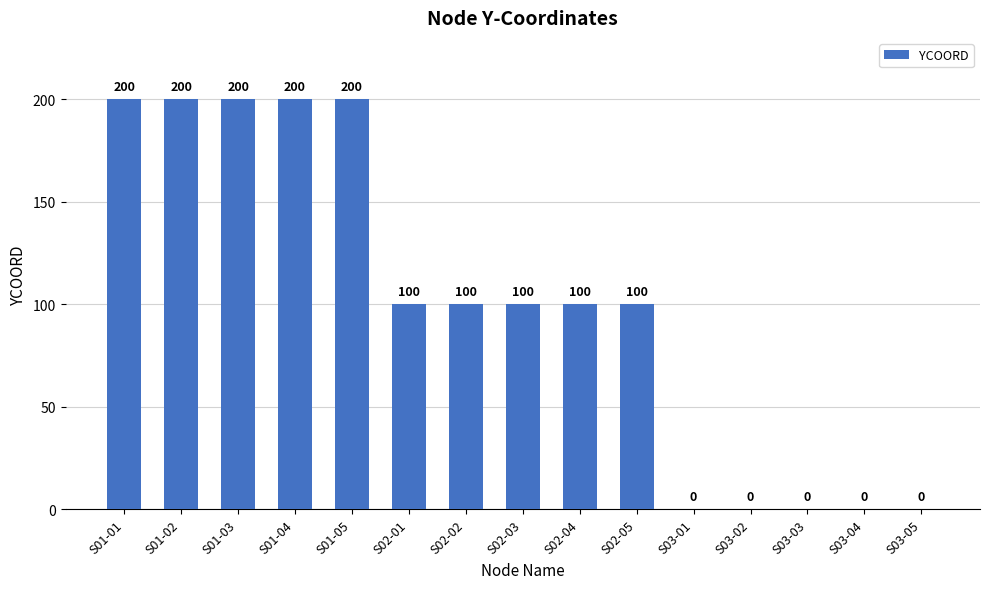

Which has a higher value, S02-02 or S01-02?

S01-02